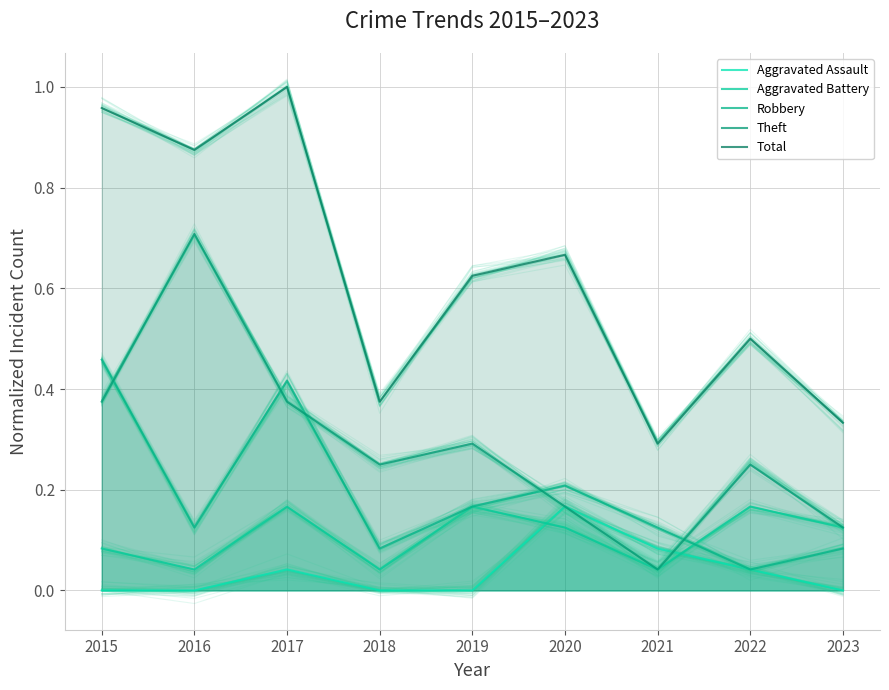

The Robbery series shows 0.1 at 2019. True or false?

False